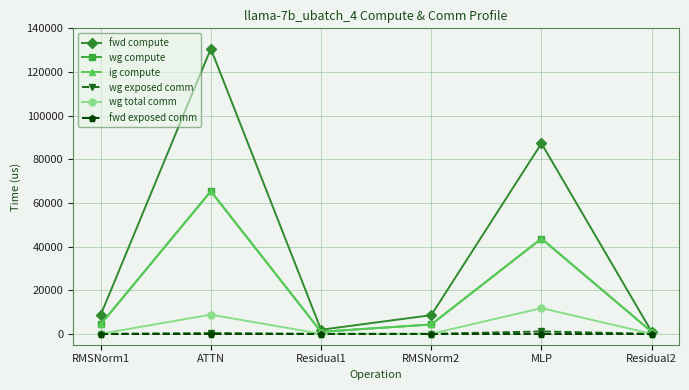

Is this an area chart (filled region under the line)?

No